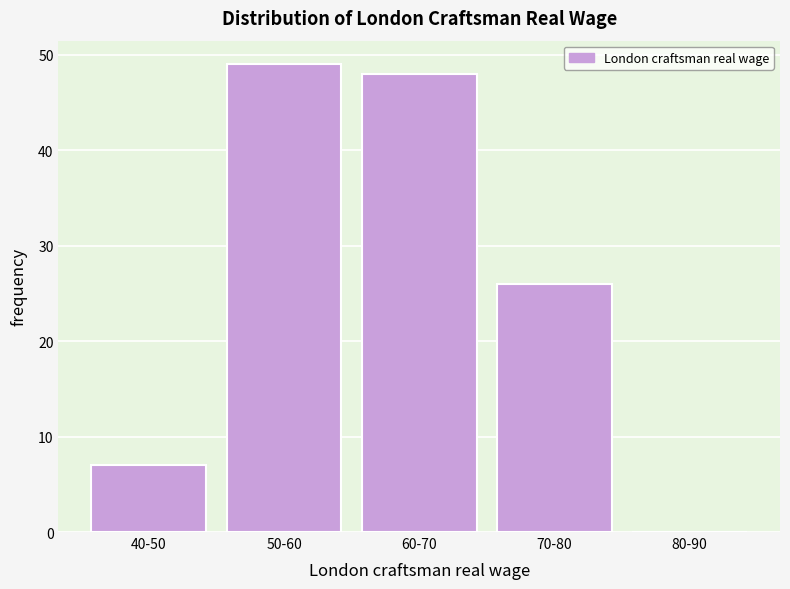

Reading right to left, what are all the values shown in this chart?

80-90=0	70-80=26	60-70=48	50-60=49	40-50=7